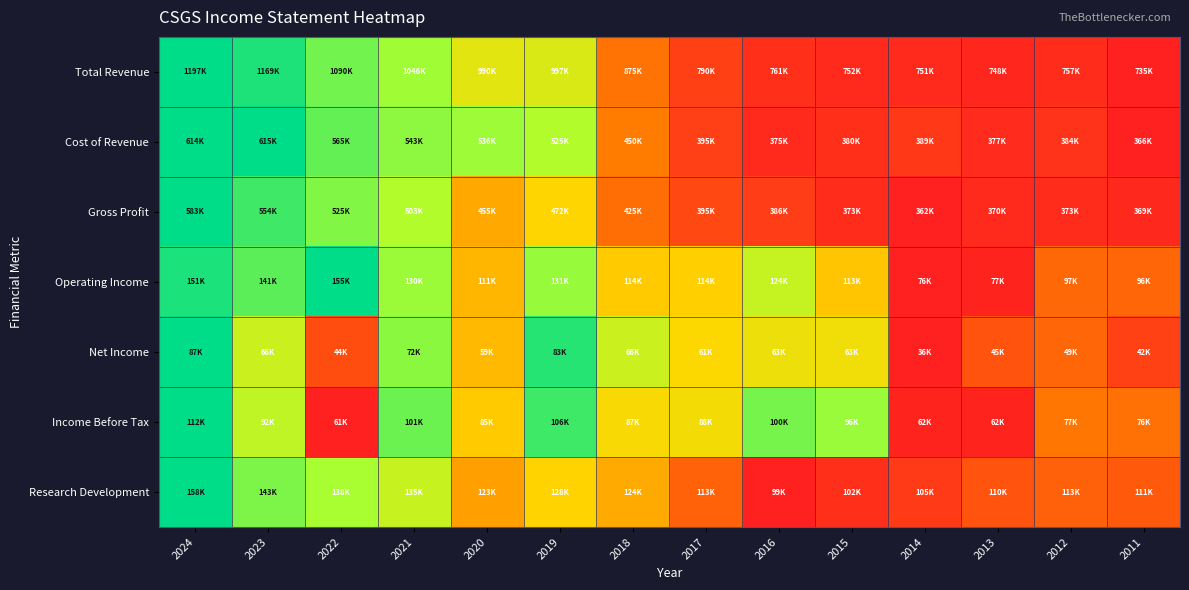

How many categories are shown in the chart?

14